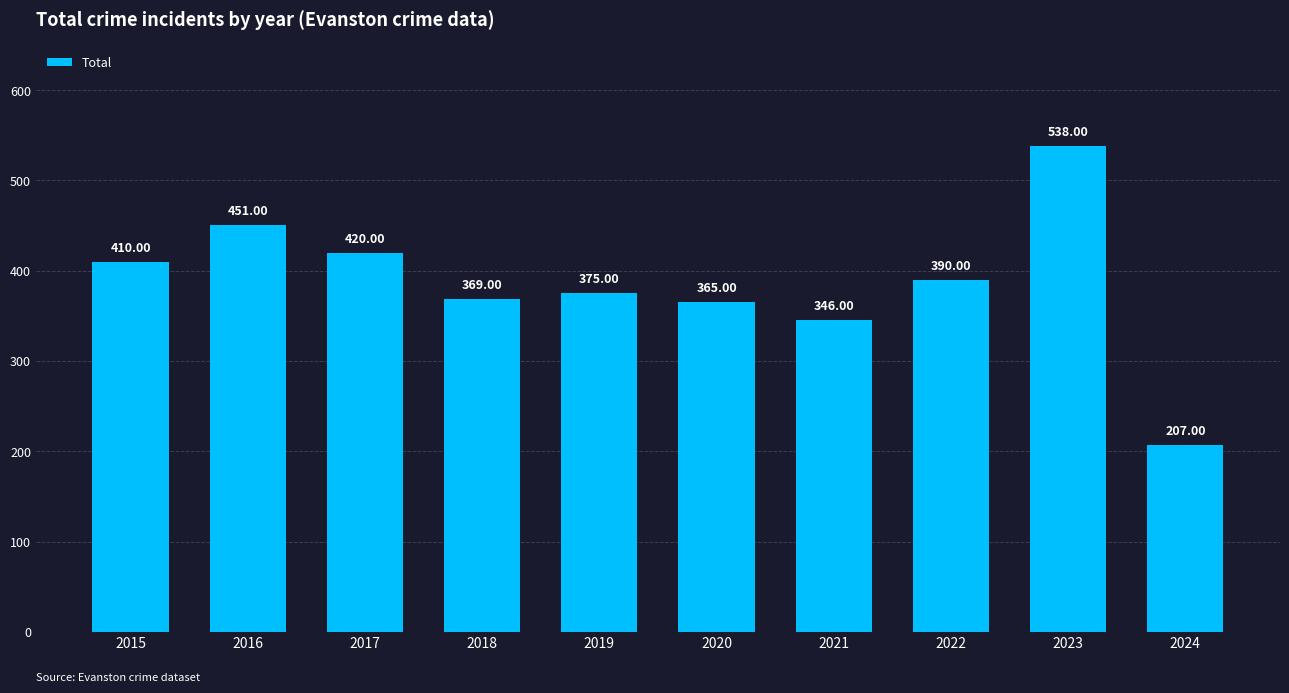

Which has a higher value, 2022 or 2017?

2017